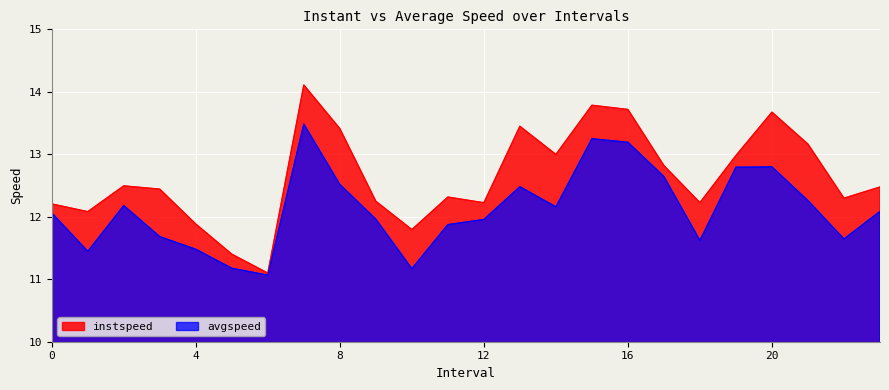

What is the minimum value shown in the chart?

11.1